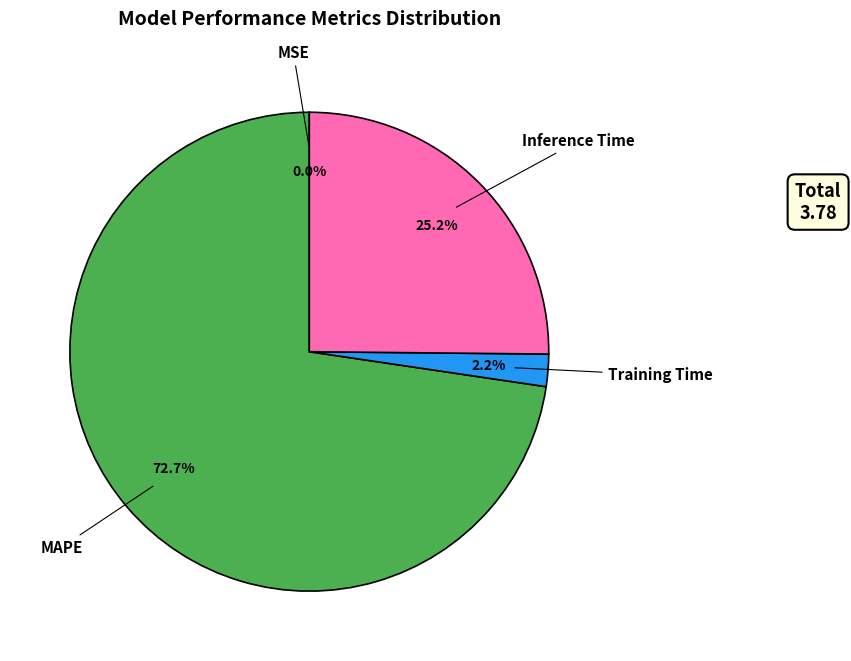

Is there a majority slice in this chart?

Yes